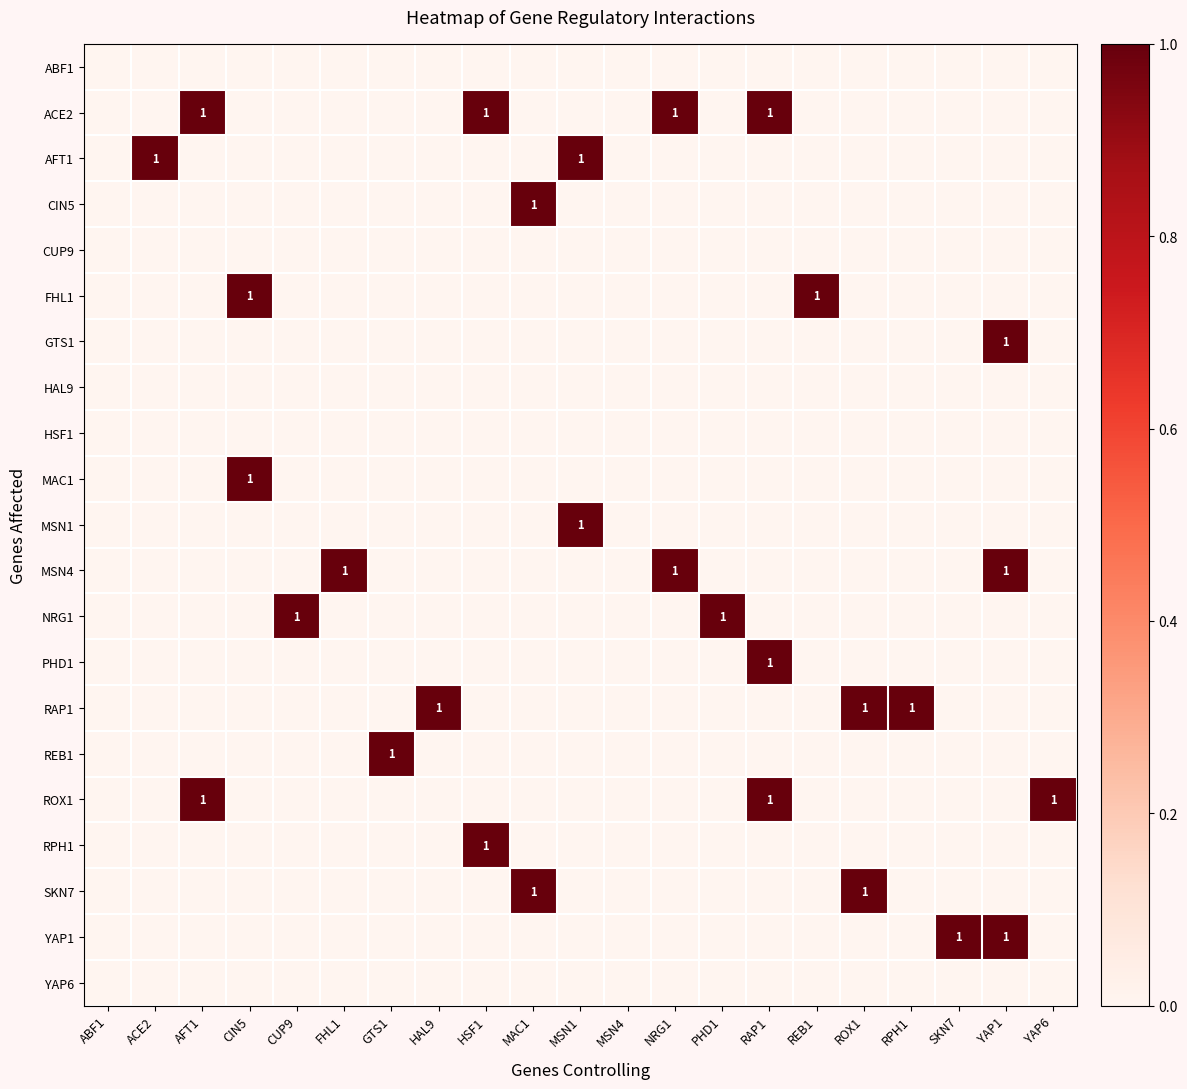

Where is RPH1 nearest to the value 0?

ABF1